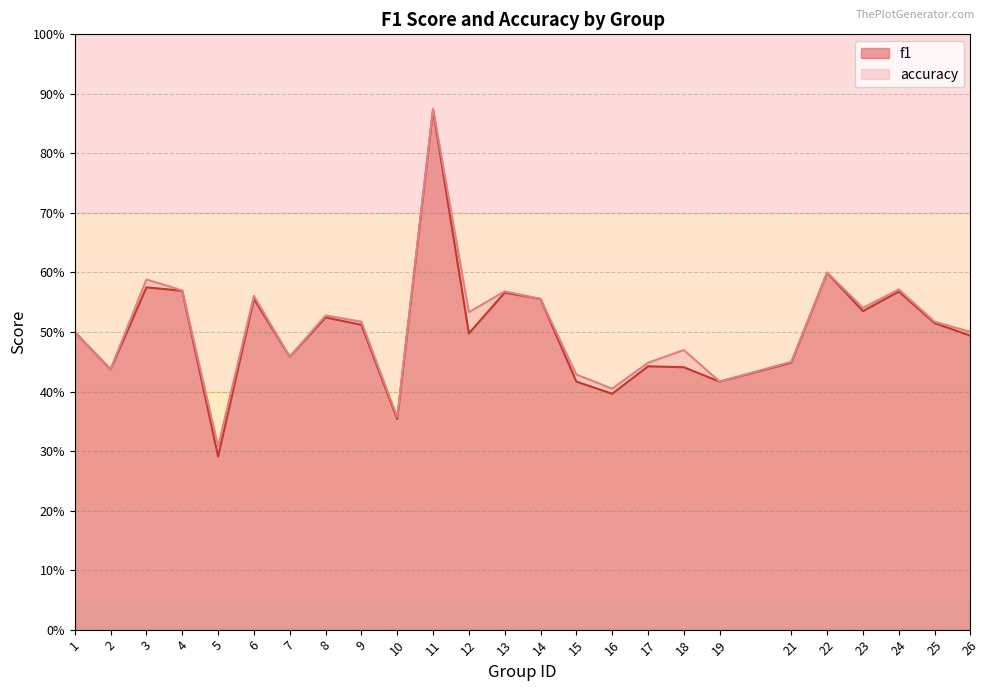

True or false: accuracy has a value of 0.9 at 12.

False